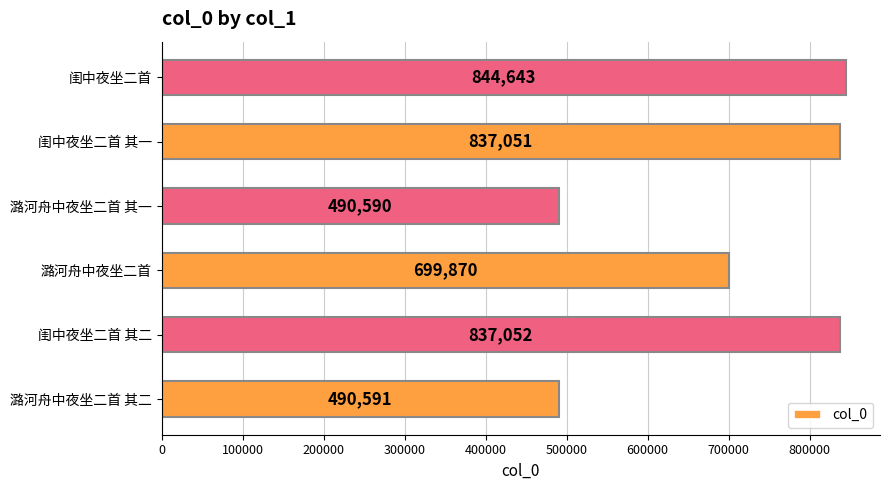

Rank the categories by value from lowest to highest.

潞河舟中夜坐二首 其一, 潞河舟中夜坐二首 其二, 潞河舟中夜坐二首, 闺中夜坐二首 其一, 闺中夜坐二首 其二, 闺中夜坐二首